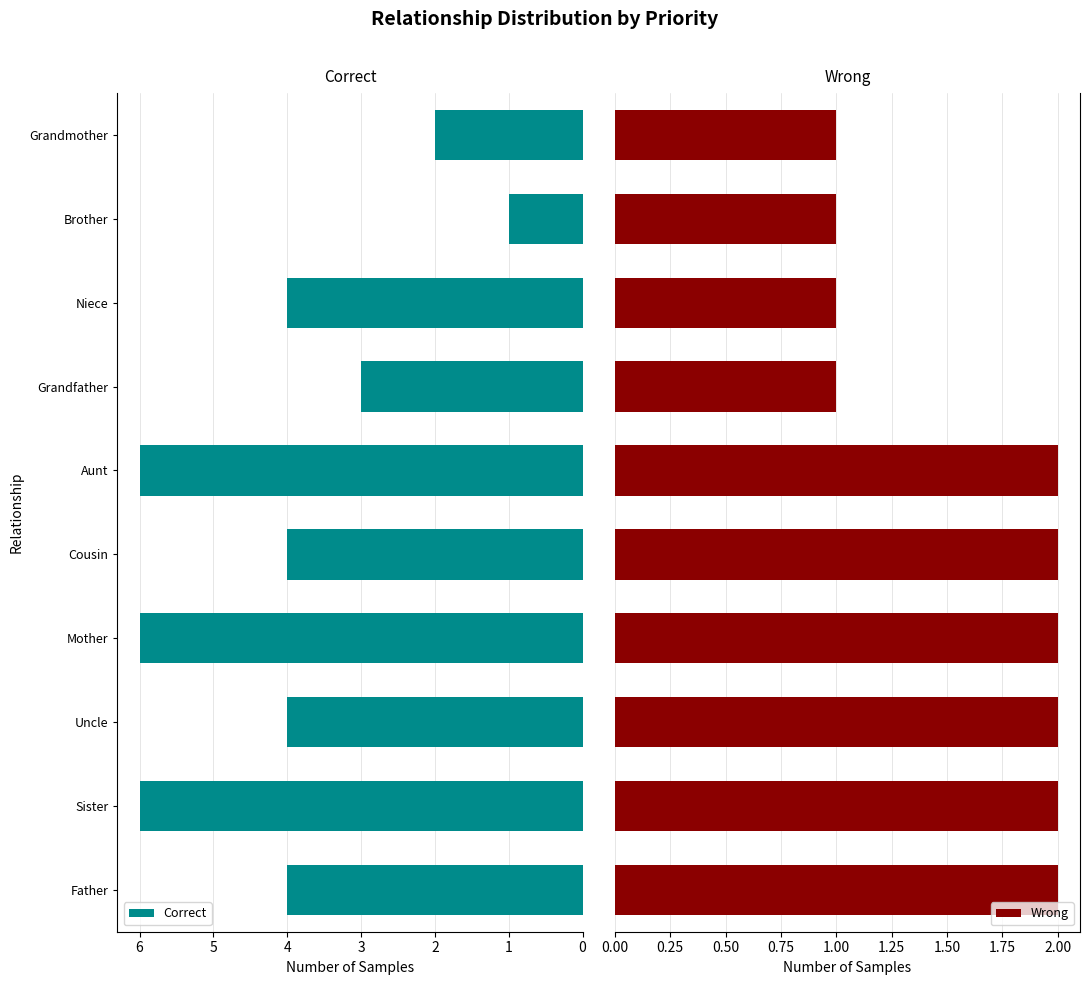

What is the approximate value of Correct at Father?

4